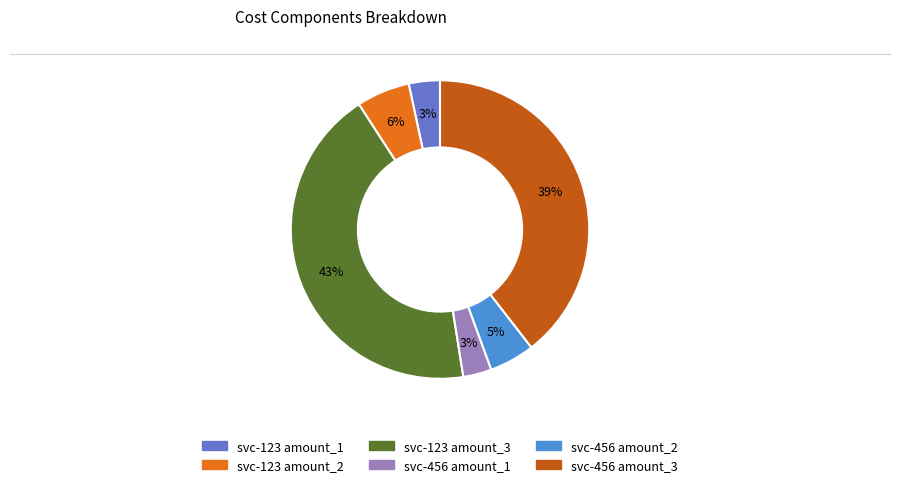

Which category has the biggest portion of the pie?

svc-123 amount_3